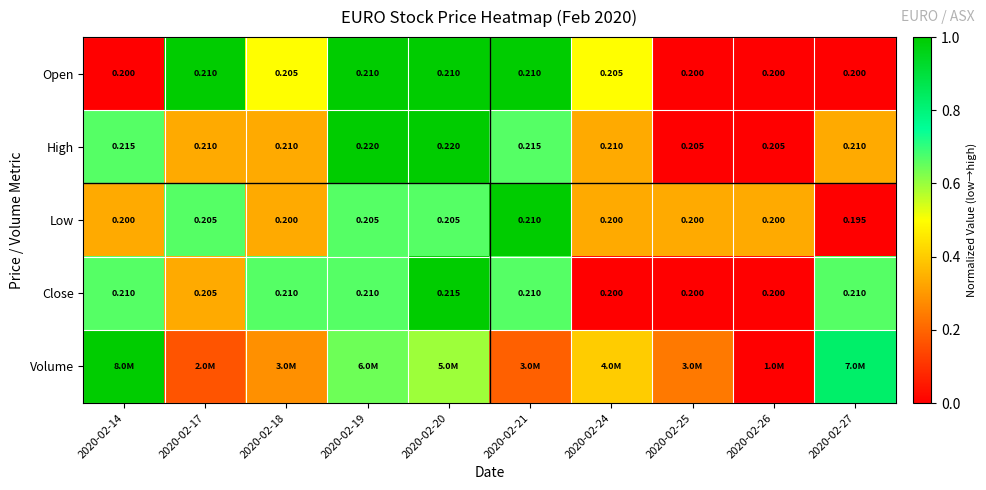

How many categories are shown in the chart?

10